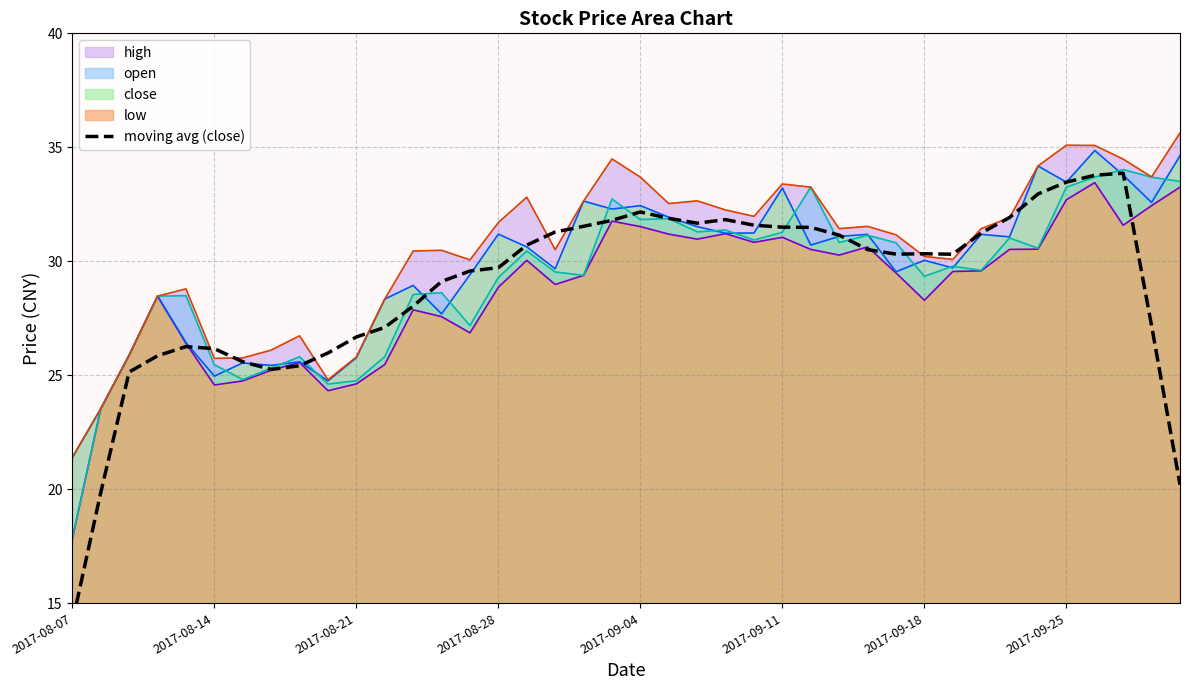

What position from the left is 2017-09-18?

31